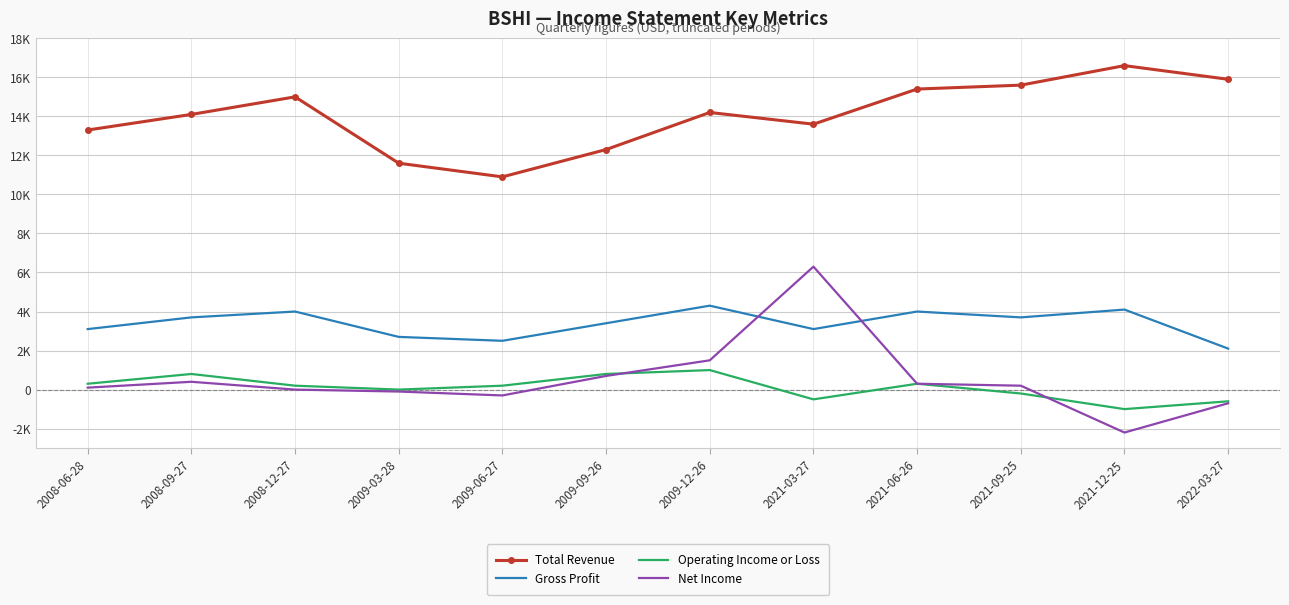

Rank the series by their maximum value, from lowest to highest.

Operating Income or Loss, Gross Profit, Net Income, Total Revenue